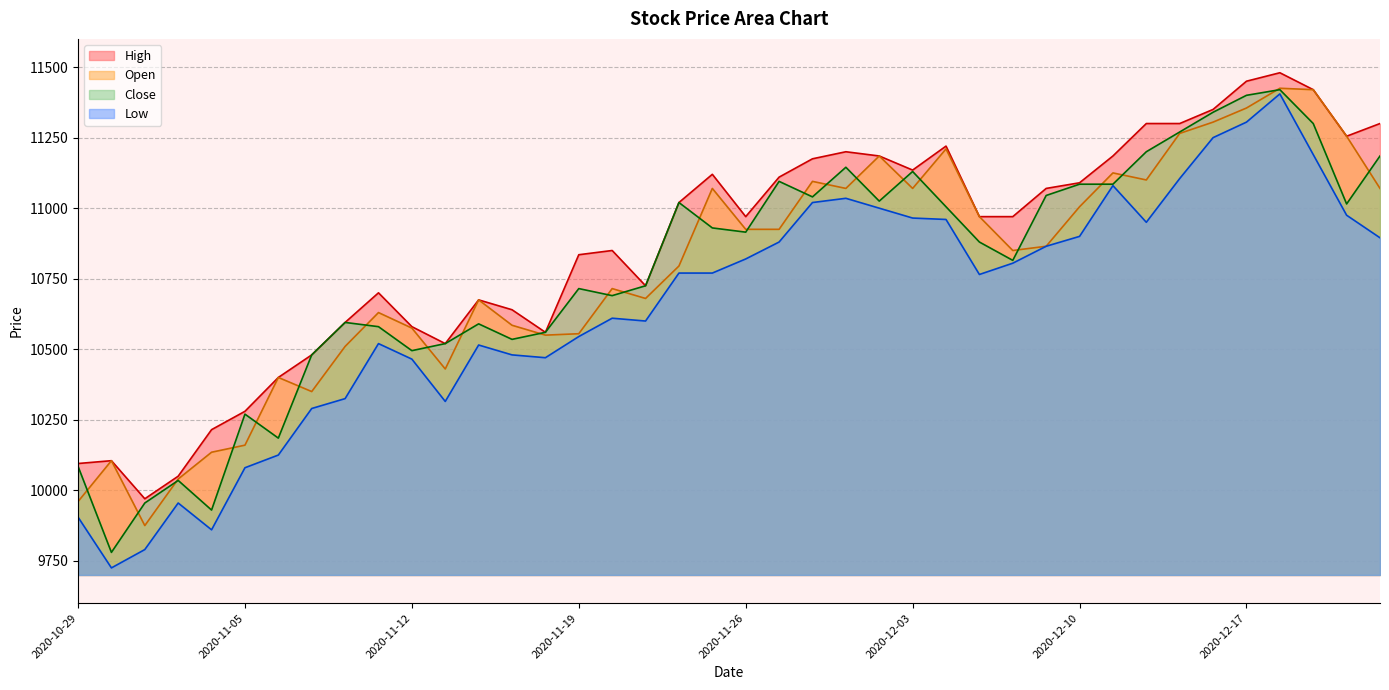

At which category does the chart reach its minimum across all series?

2020-10-30